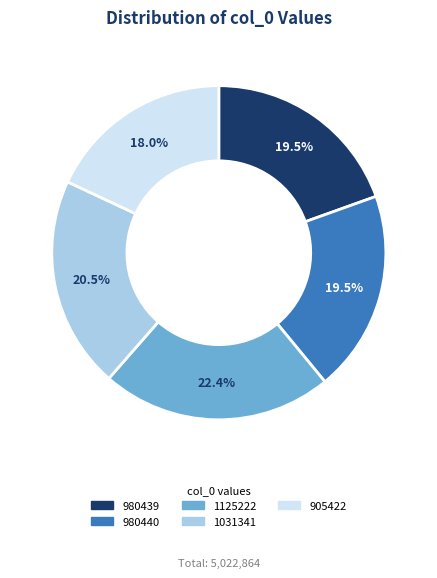

Is there a majority slice in this chart?

No